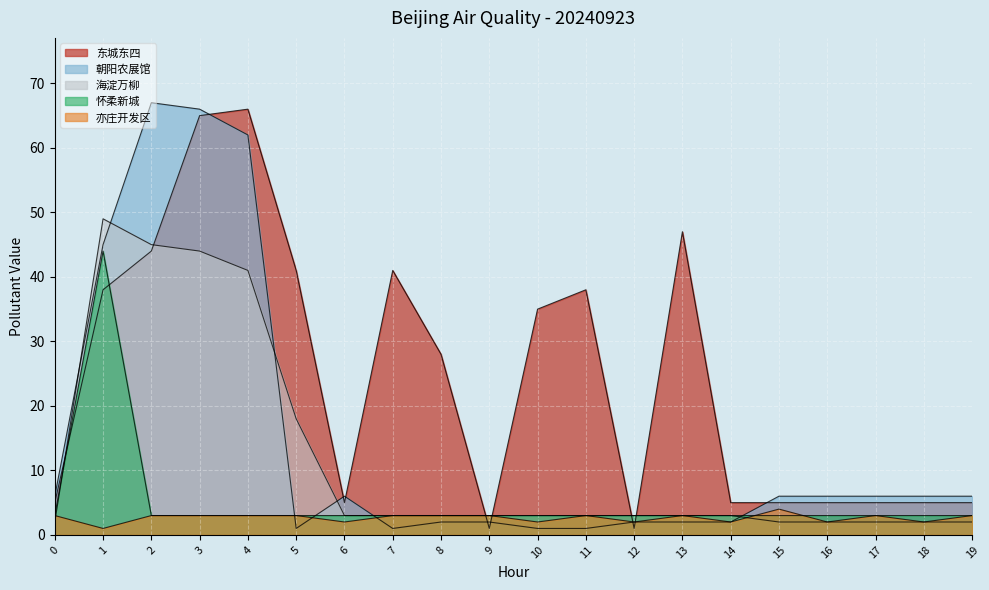

At 6, list the series in order from smallest to largest.

亦庄开发区, 怀柔新城, 海淀万柳, 东城东四, 朝阳农展馆